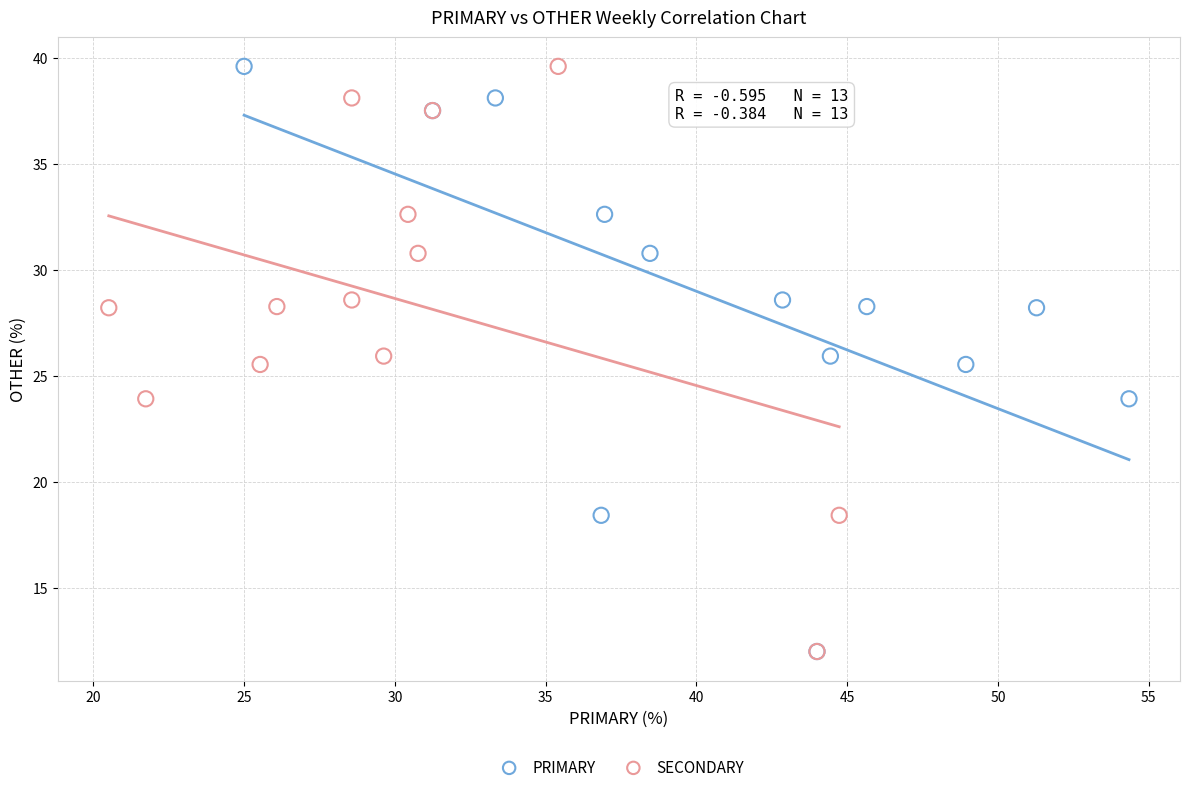

What are all the series names shown in the legend?

PRIMARY, SECONDARY